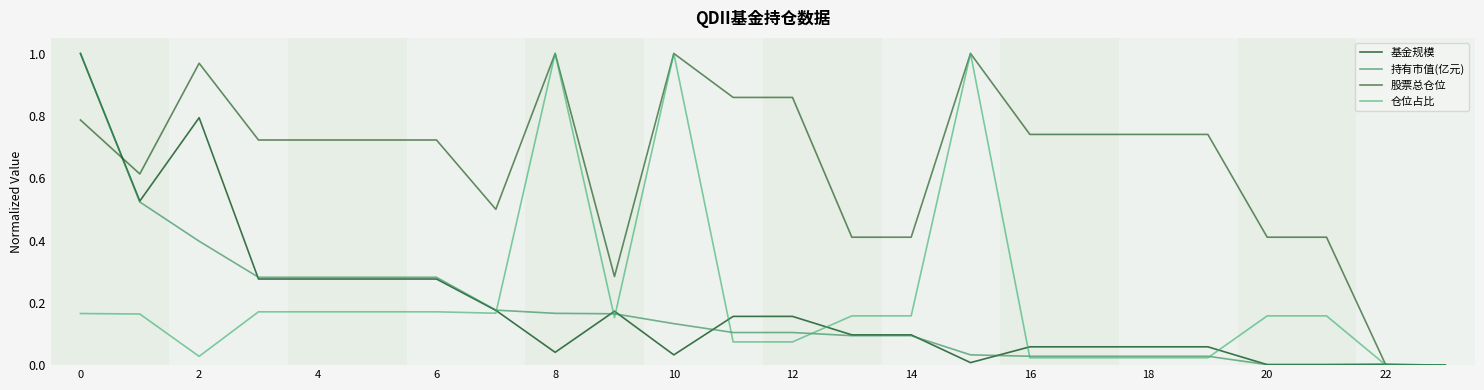

How many lines are shown in the chart?

4